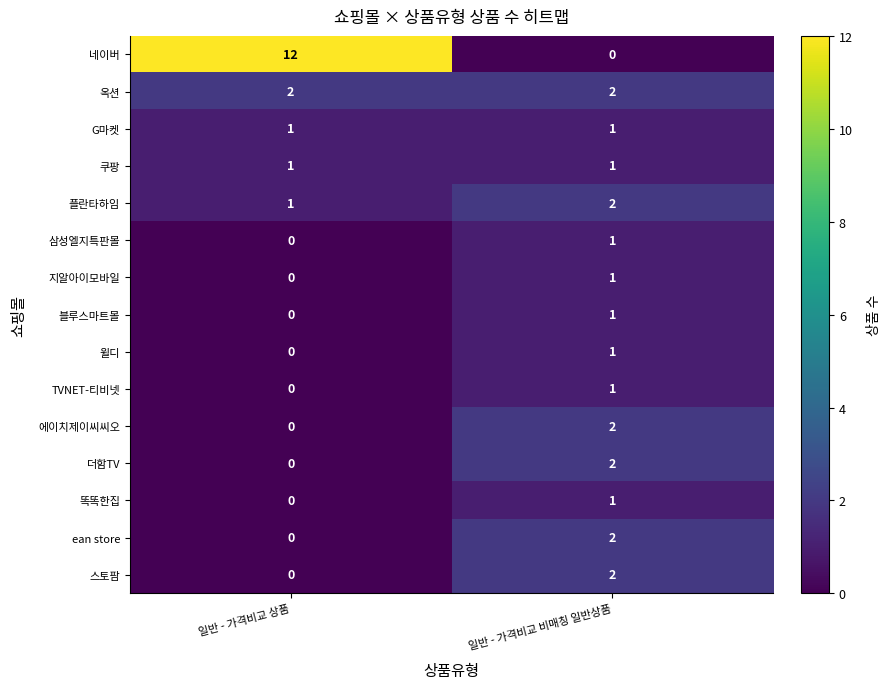

Where is ean store nearest to the value 1?

일반 - 가격비교 상품